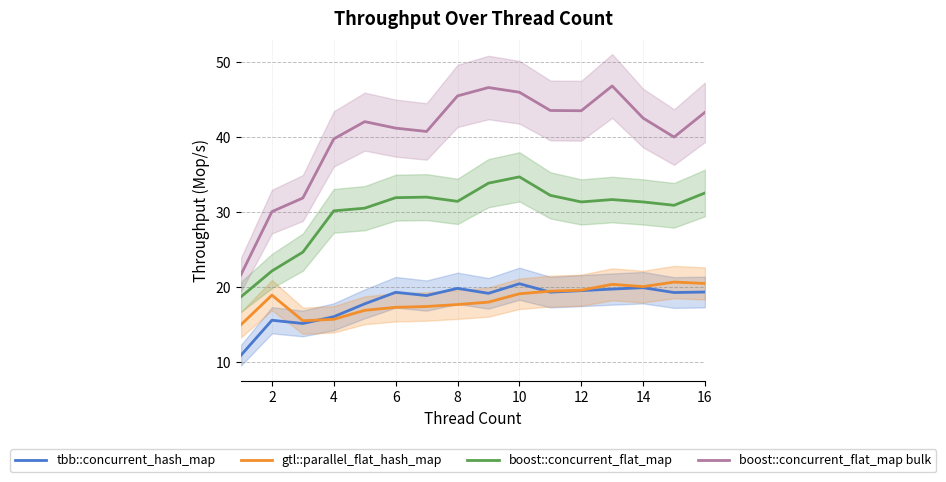

Reading left to right, what are all the values shown in this chart?

tbb::concurrent_hash_map: 10.9	15.6	15.2	16.1	17.8	19.3	18.9	19.9	19.2	20.5	19.3	19.6	19.8	19.9	19.3	19.4
gtl::parallel_flat_hash_map: 15.0	18.9	15.5	15.7	16.9	17.3	17.4	17.7	18.0	19.1	19.5	19.6	20.4	20.1	20.7	20.5
boost::concurrent_flat_map: 18.7	22.2	24.7	30.2	30.5	31.9	32.0	31.4	33.9	34.7	32.2	31.4	31.7	31.4	30.9	32.6
boost::concurrent_flat_map bulk: 21.7	30.1	31.9	39.8	42.1	41.2	40.8	45.5	46.6	46.0	43.5	43.5	46.8	42.5	40.0	43.3